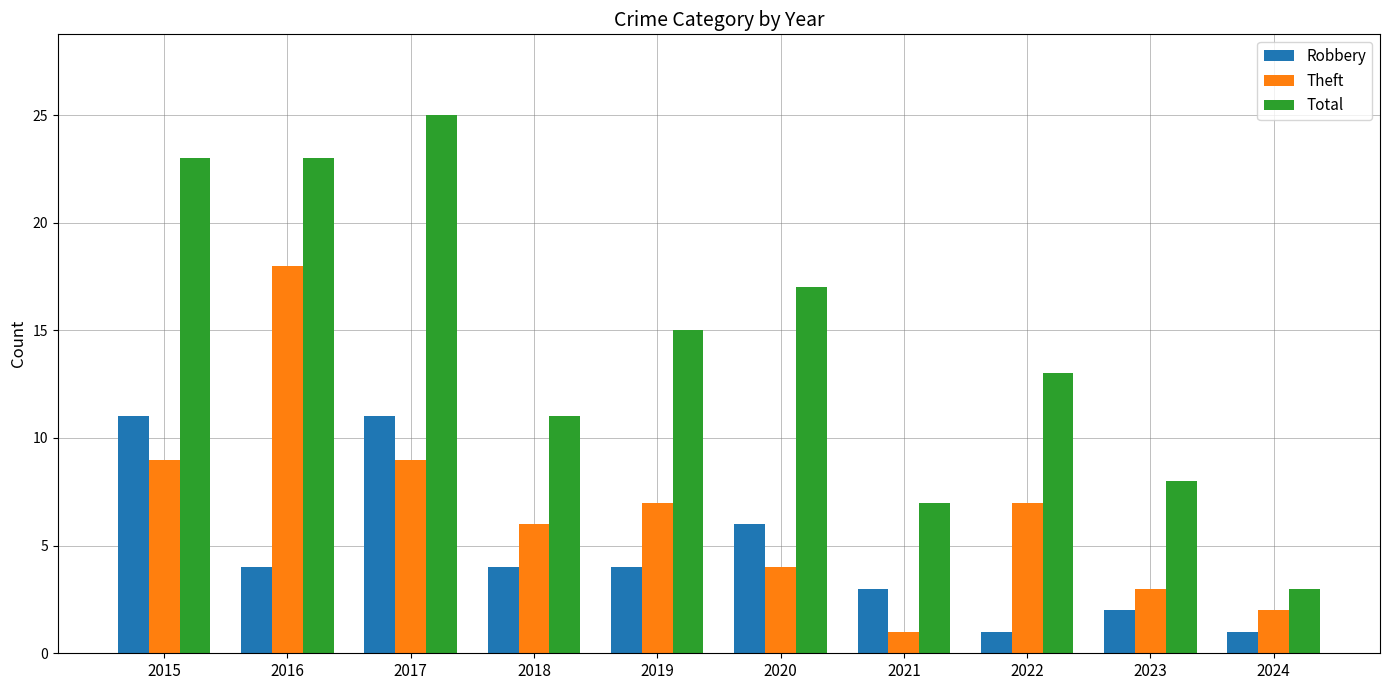

Reading right to left, transcribe all the data shown in this chart.

Robbery: 2024=1	2023=2	2022=1	2021=3	2020=6	2019=4	2018=4	2017=11	2016=4	2015=11
Theft: 2024=2	2023=3	2022=7	2021=1	2020=4	2019=7	2018=6	2017=9	2016=18	2015=9
Total: 2024=3	2023=8	2022=13	2021=7	2020=17	2019=15	2018=11	2017=25	2016=23	2015=23